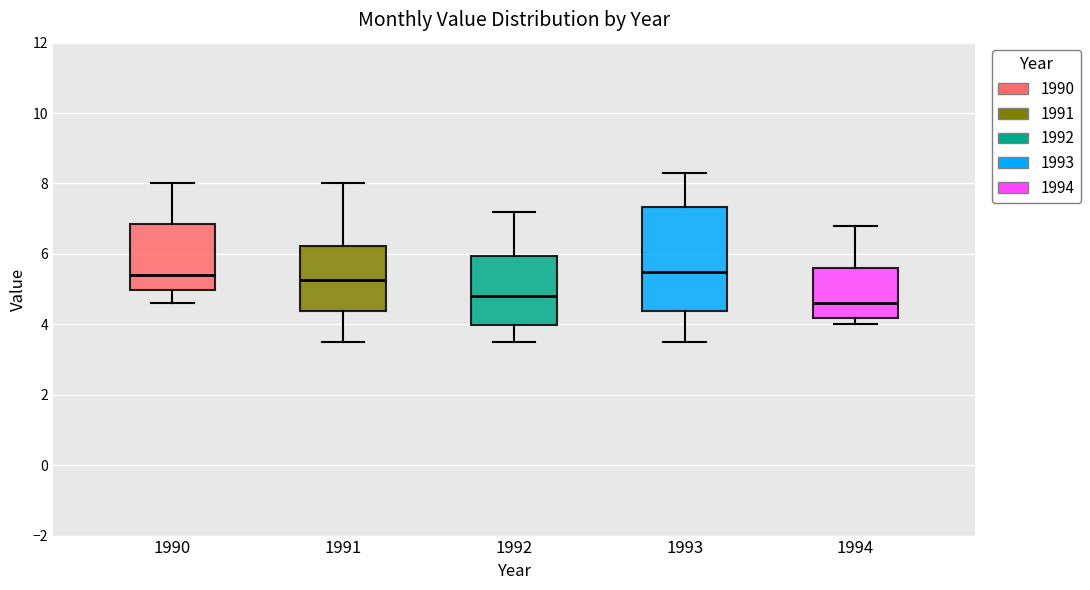

Reading left to right, read every box against the y-axis: the position of its median line, the range the box covers, and the ends of its whiskers. The values are not printed on the chart, so give them approximately, as read against the axis.

1990: median 5.4, box 5.0 to 6.8, whiskers 4.6 to 8.0
1991: median 5.2, box 4.4 to 6.2, whiskers 3.6 to 8.0
1992: median 4.8, box 4.0 to 6.0, whiskers 3.6 to 7.2
1993: median 5.6, box 4.4 to 7.4, whiskers 3.6 to 8.4
1994: median 4.6, box 4.2 to 5.6, whiskers 4.0 to 6.8